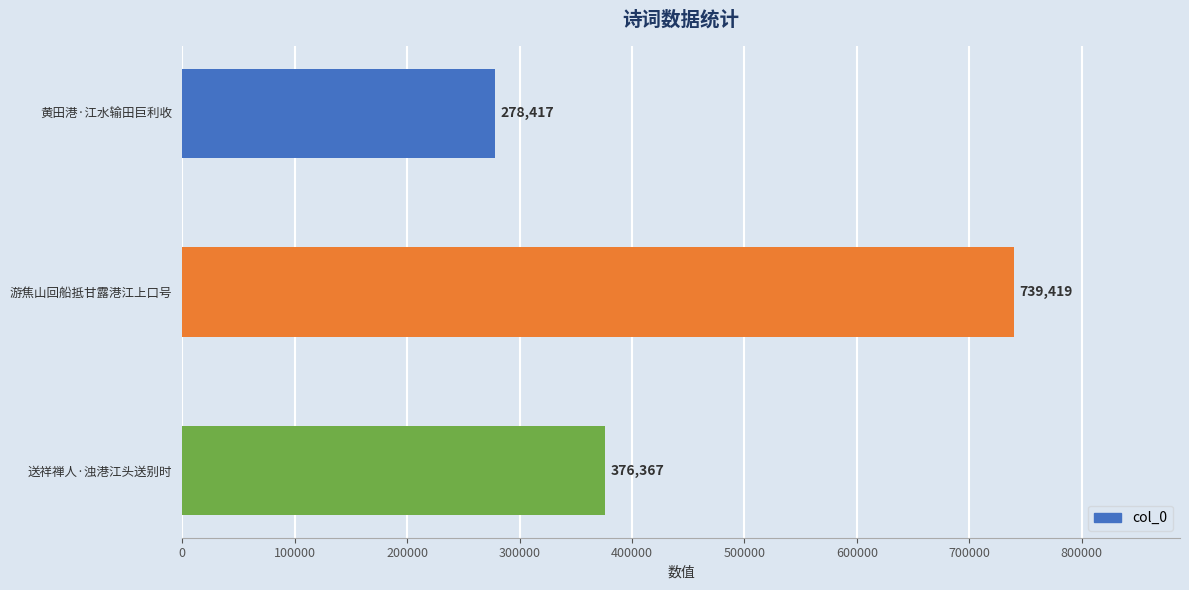

What is the sum of all values?

1394203